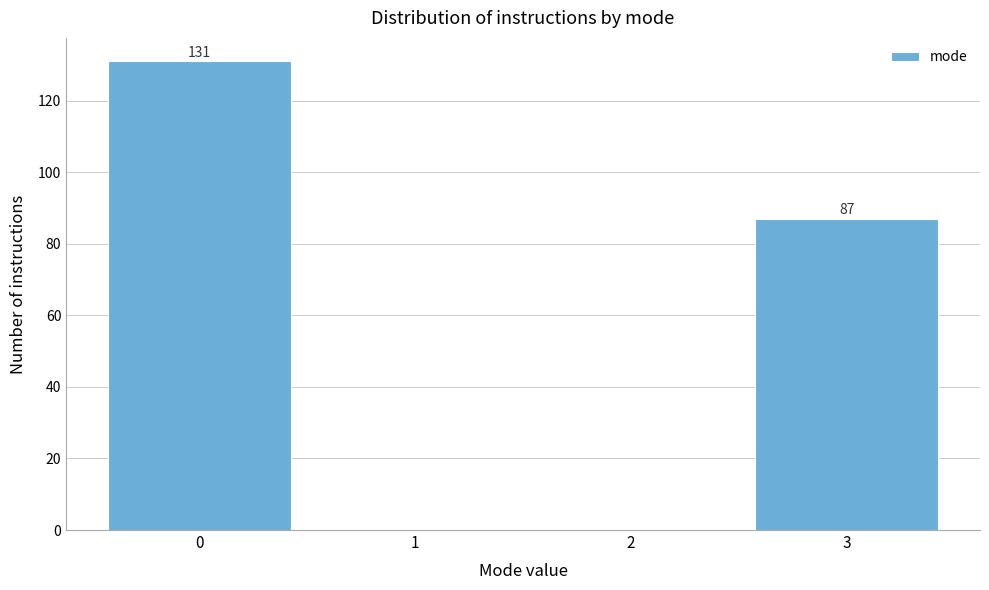

Over which range of the x-axis is the bar tallest?

-0.5 to 0.5